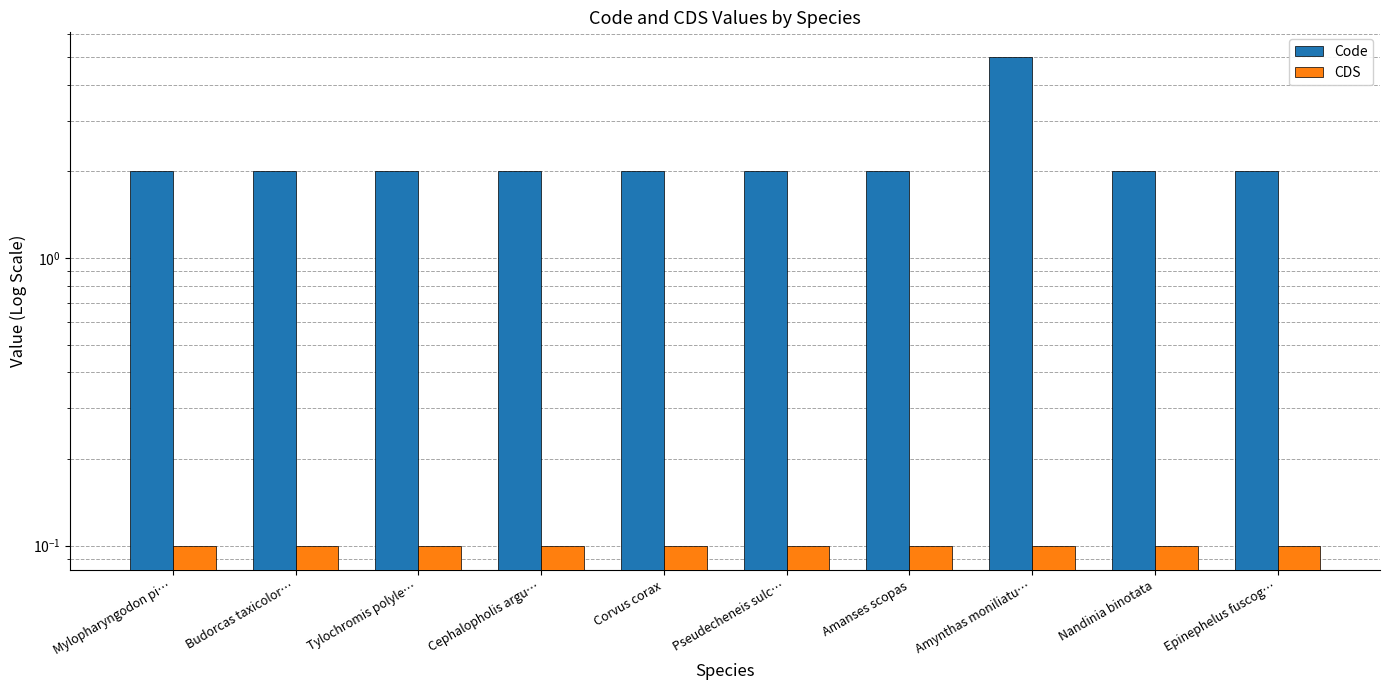

At which category is the sum across all series the highest?

Amynthas moniliatu…